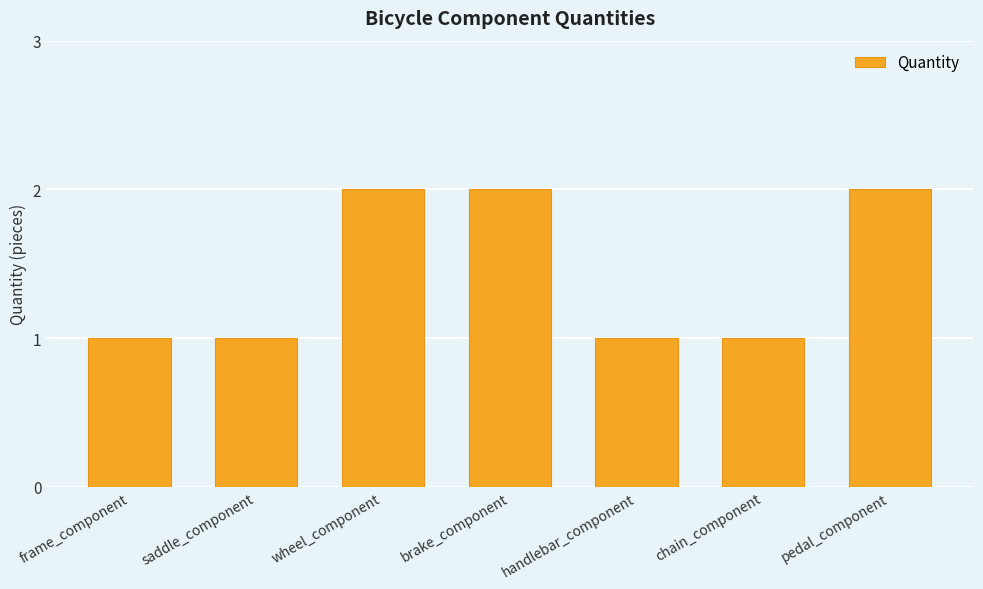

What is the change in value from frame_component to wheel_component?

+1